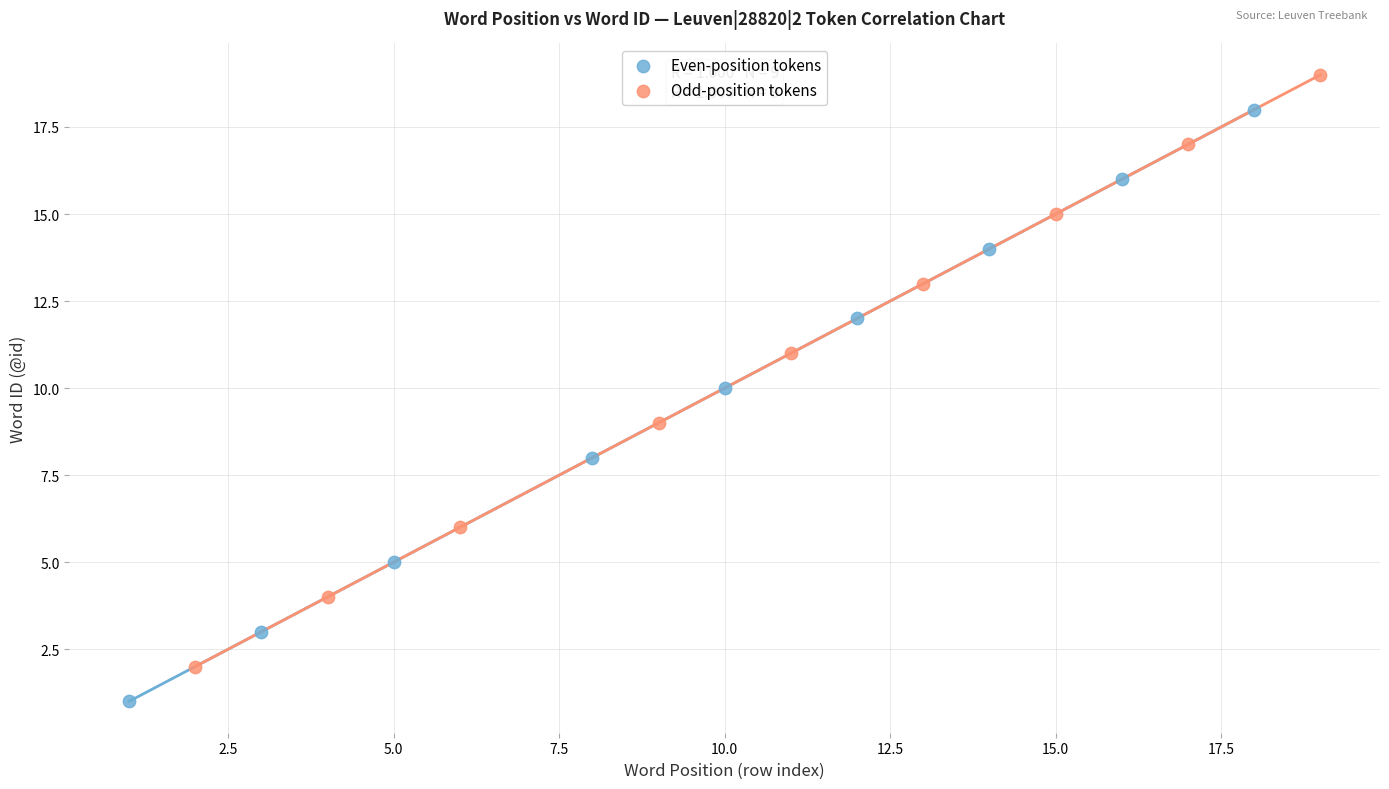

Which series contains the highest Y value?

Odd-position tokens